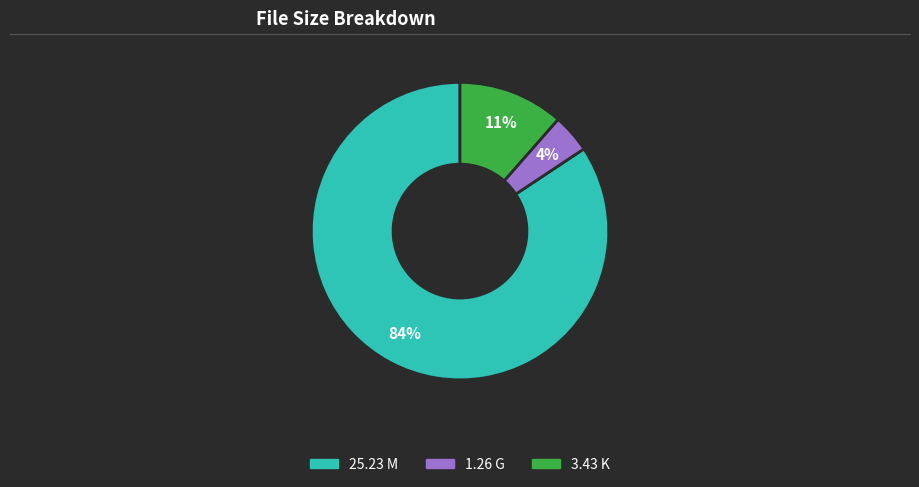

Is the sum of 25.23 M and 3.43 K greater than half?

Yes